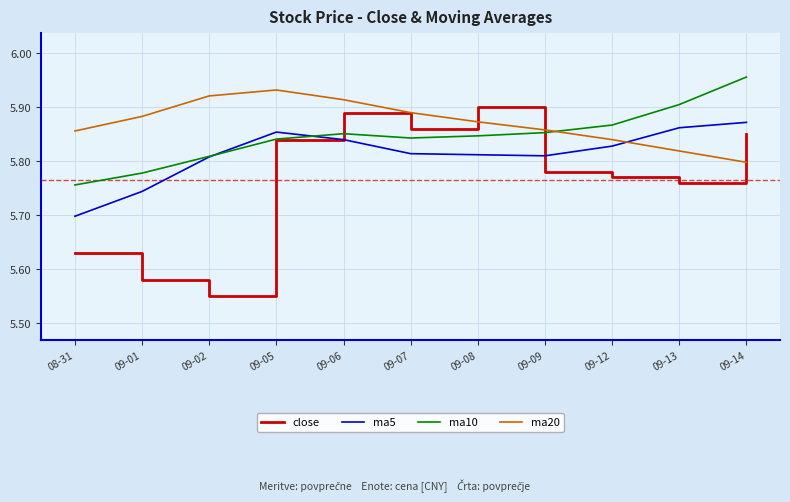

List the labels in order of close value, largest first.

09-08, 09-06, 09-07, 09-14, 09-05, 09-09, 09-12, 09-13, 08-31, 09-01, 09-02